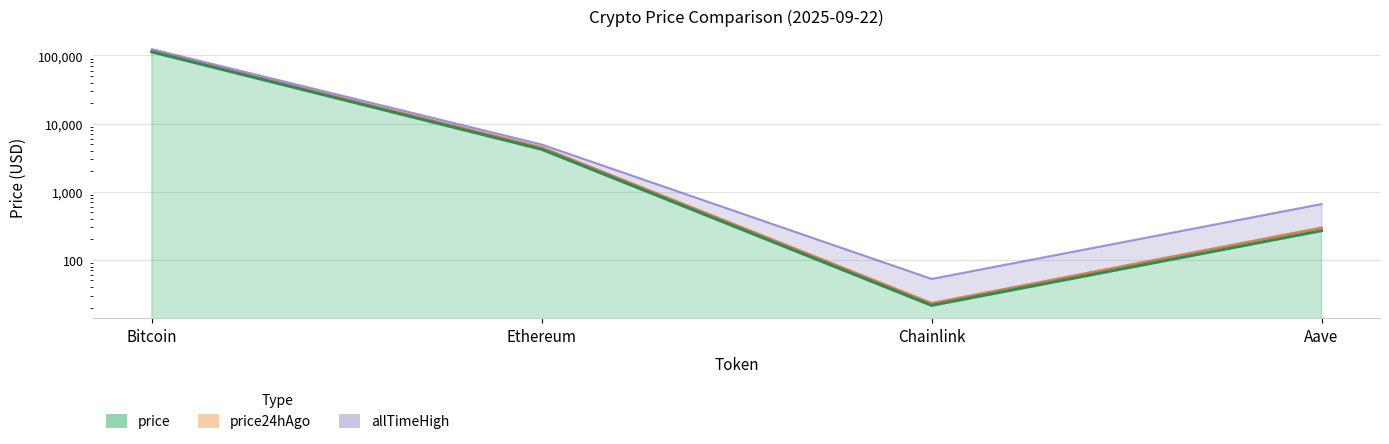

What is the average value of the price series?

29374.7